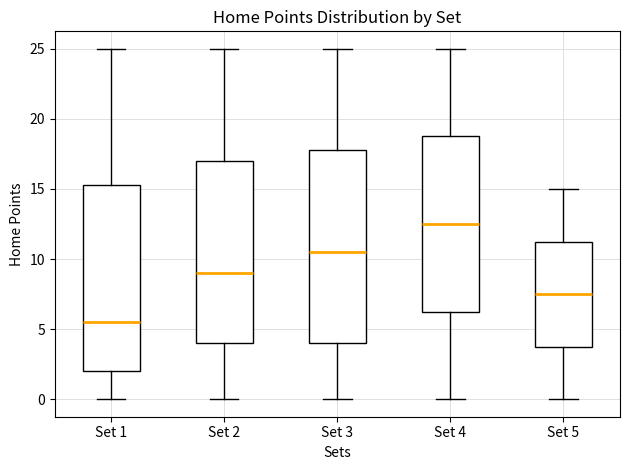

Which box is the tallest, from its lower edge to its upper edge?

Set 3